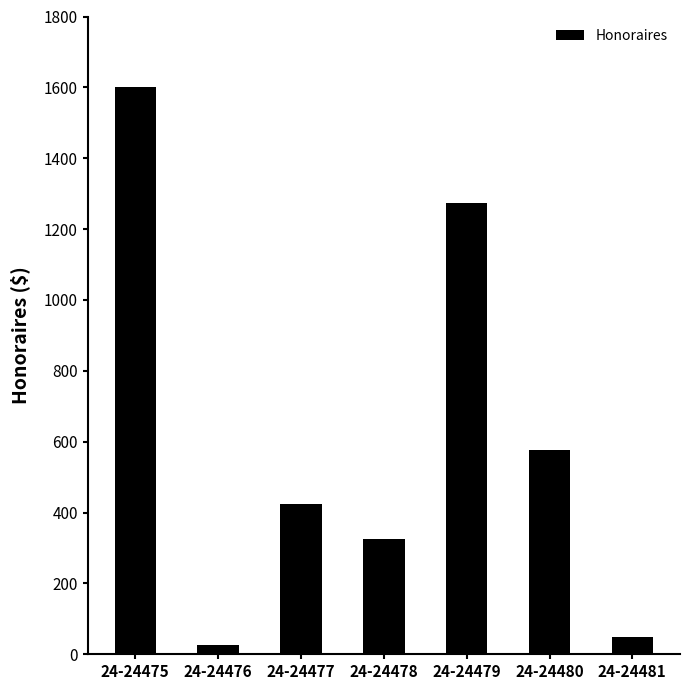

What is the change in value from 24-24478 to 24-24479?

+950.0